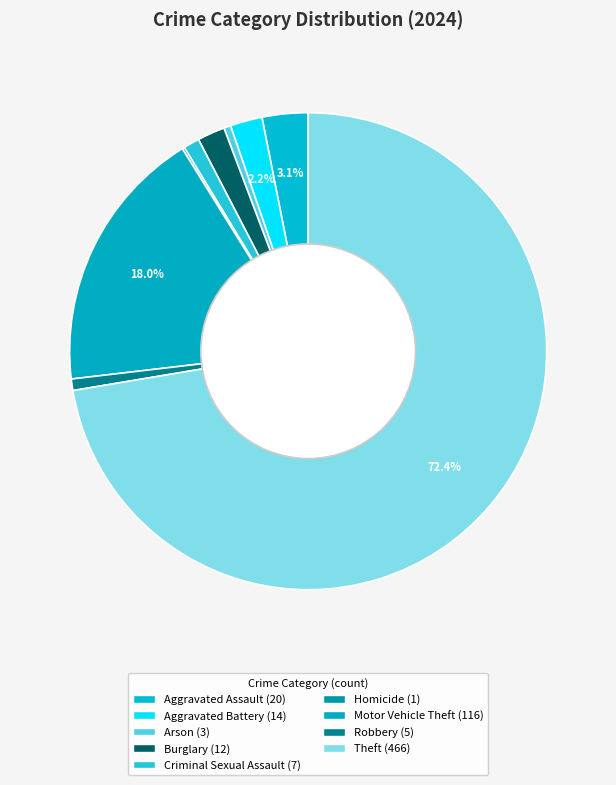

To the nearest percent, what is the difference between the largest and smallest slice percentages?

72%